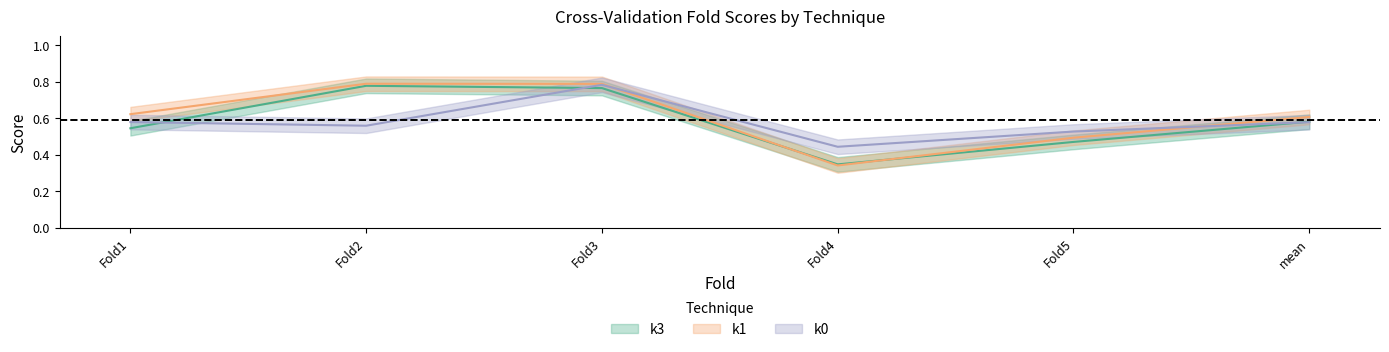

Which series has the widest spread of values?

k1